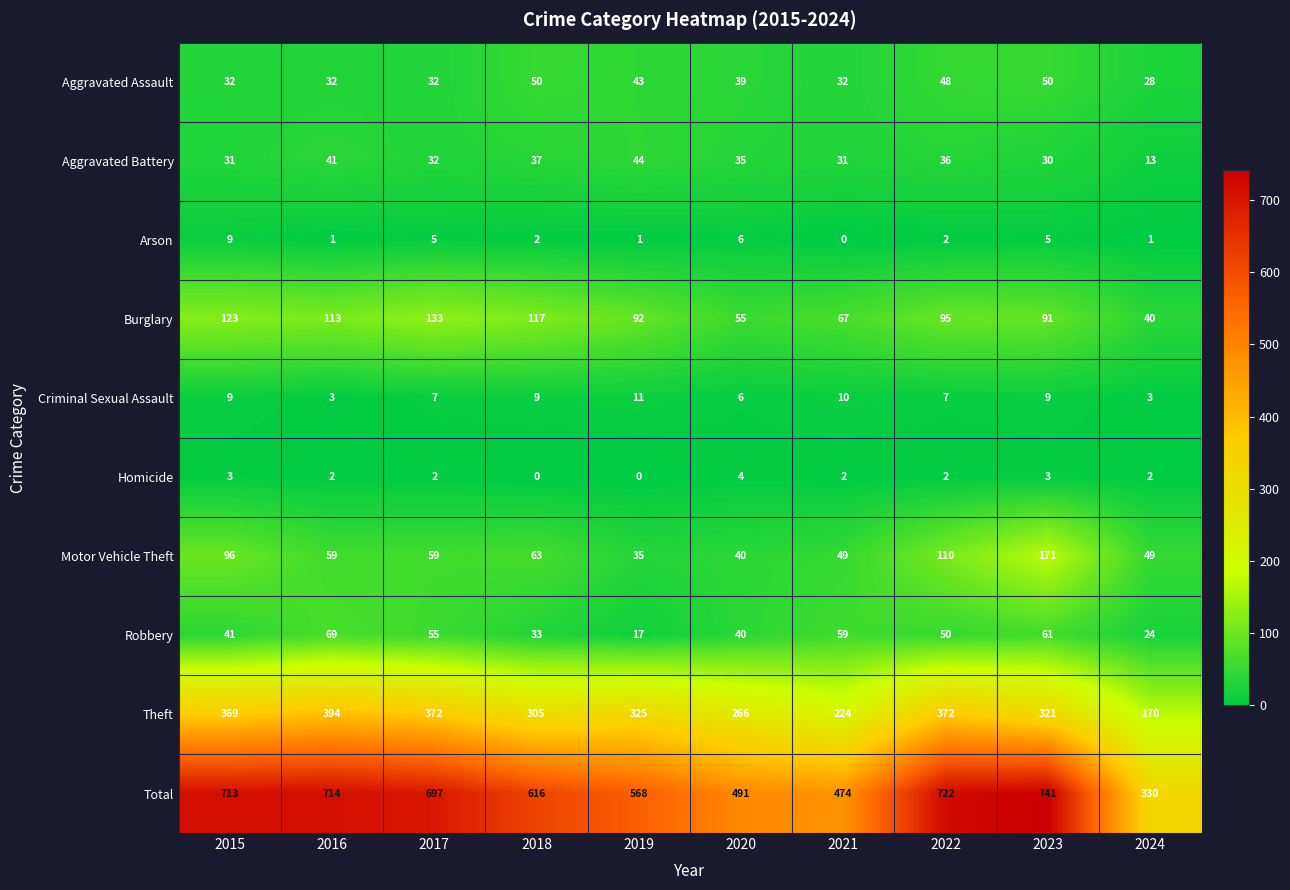

What is the maximum value shown in the chart?

741